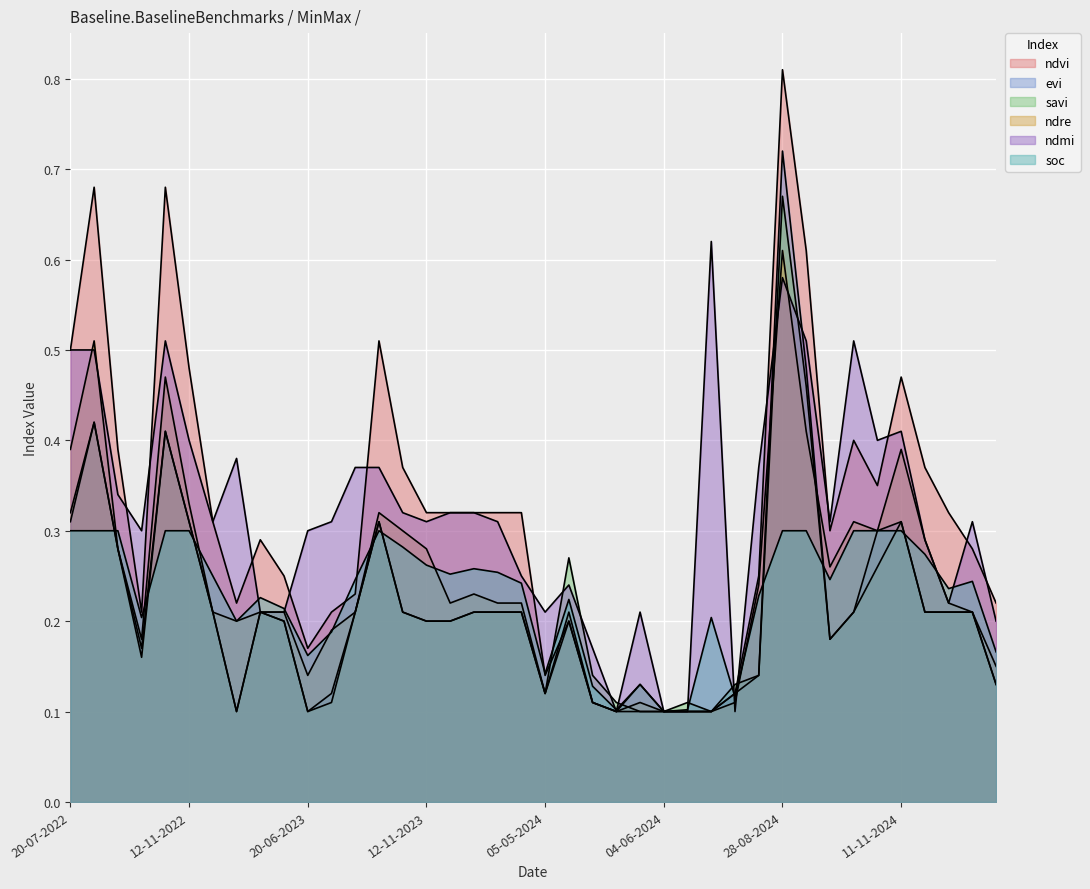

What is the sum of all soc values?

9.2